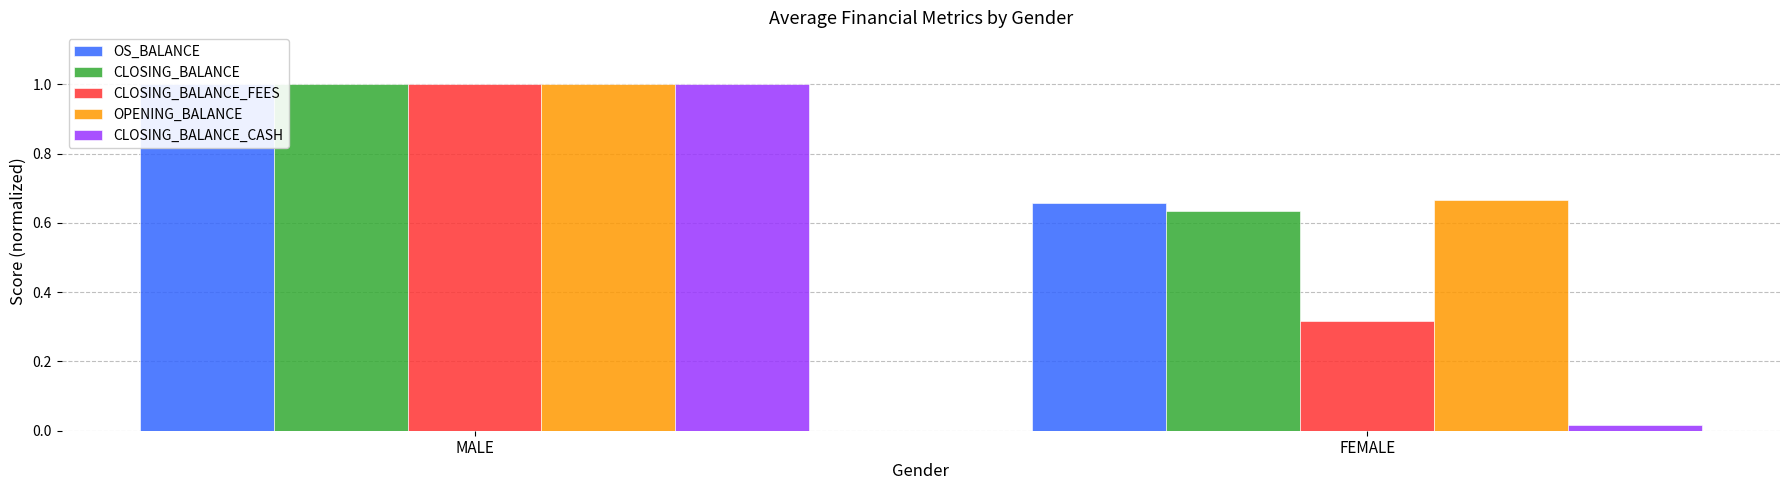

What is the sum of the CLOSING_BALANCE_CASH values at FEMALE and MALE?

1.0